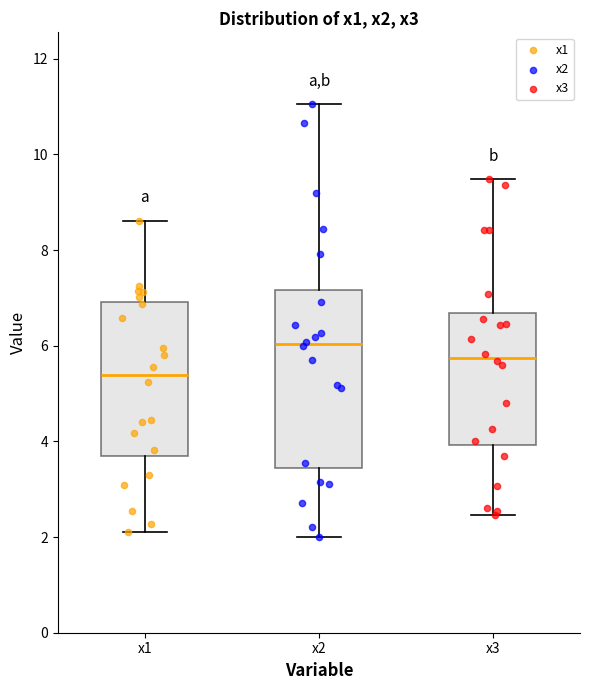

Which box's median line is the highest?

x2